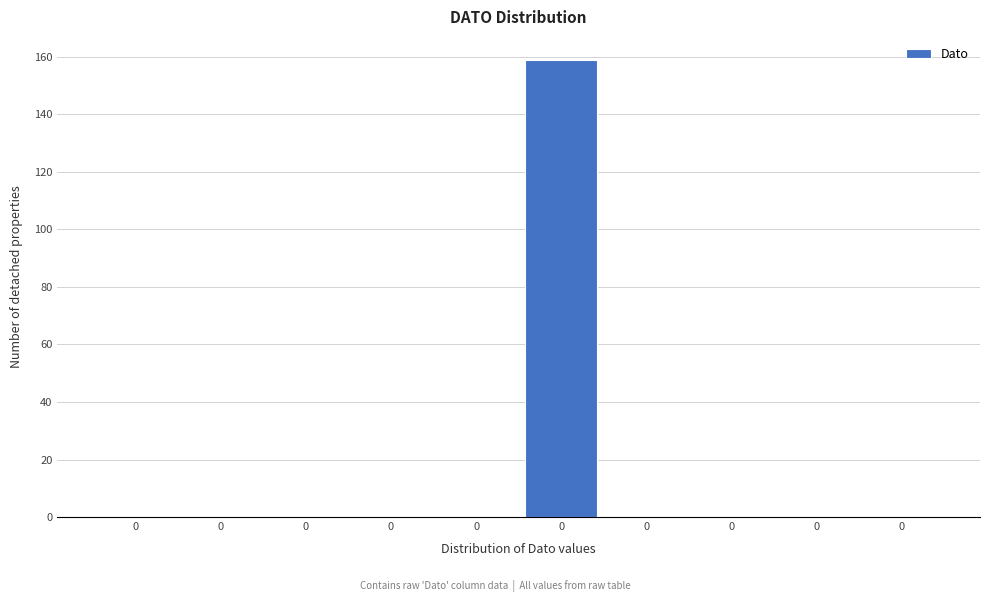

Are the bars horizontal?

No